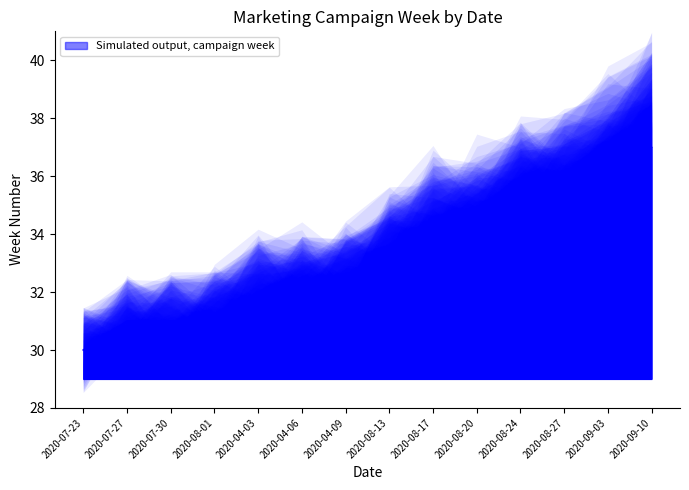

Read the value at 2020-08-01.

31